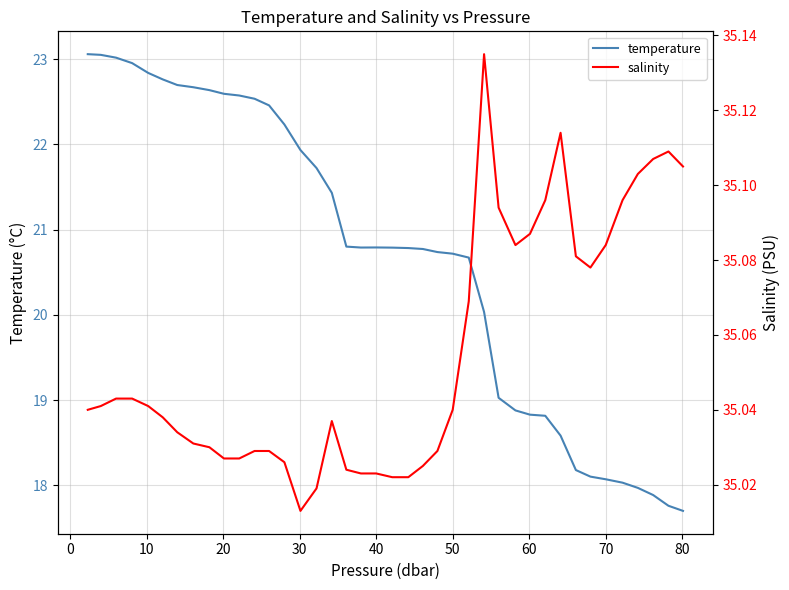

List the series in order of their peak value, lowest first.

temperature, salinity